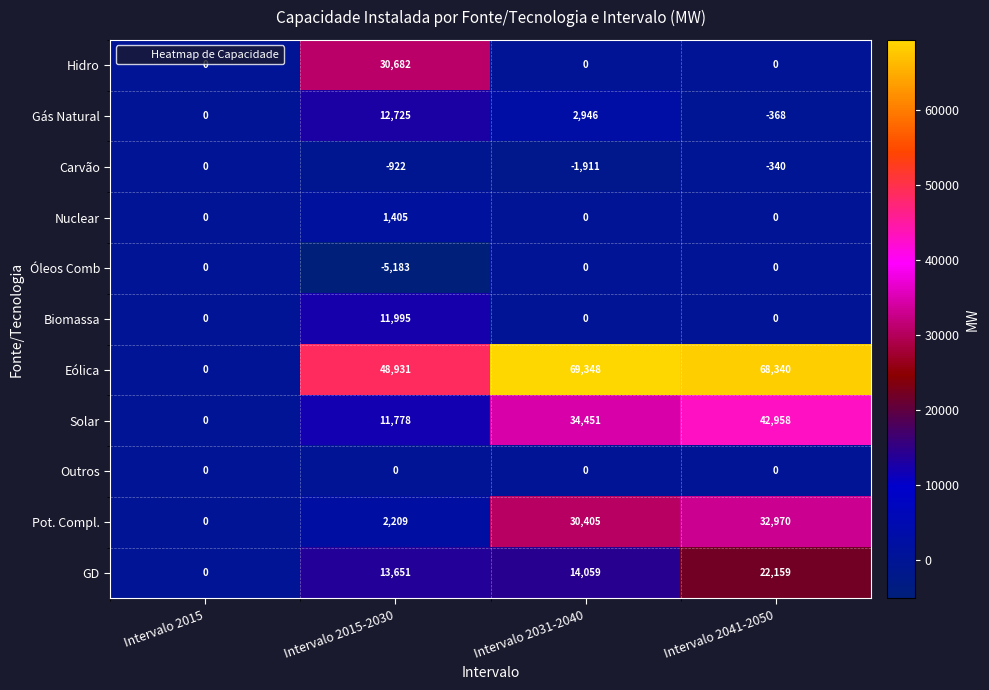

The value of Outros at Intervalo 2015 is 0. True or false?

True